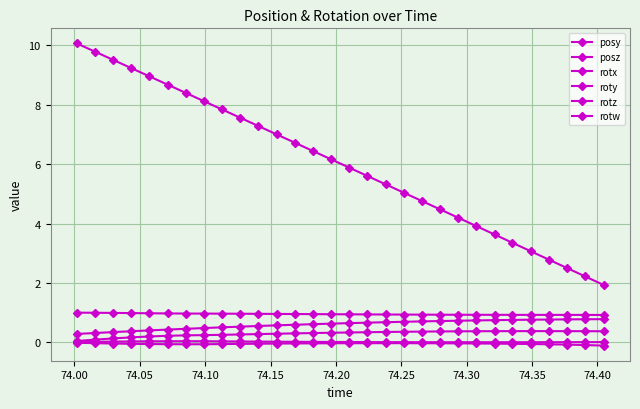

True or false: rotz and posz intersect in this chart.

False